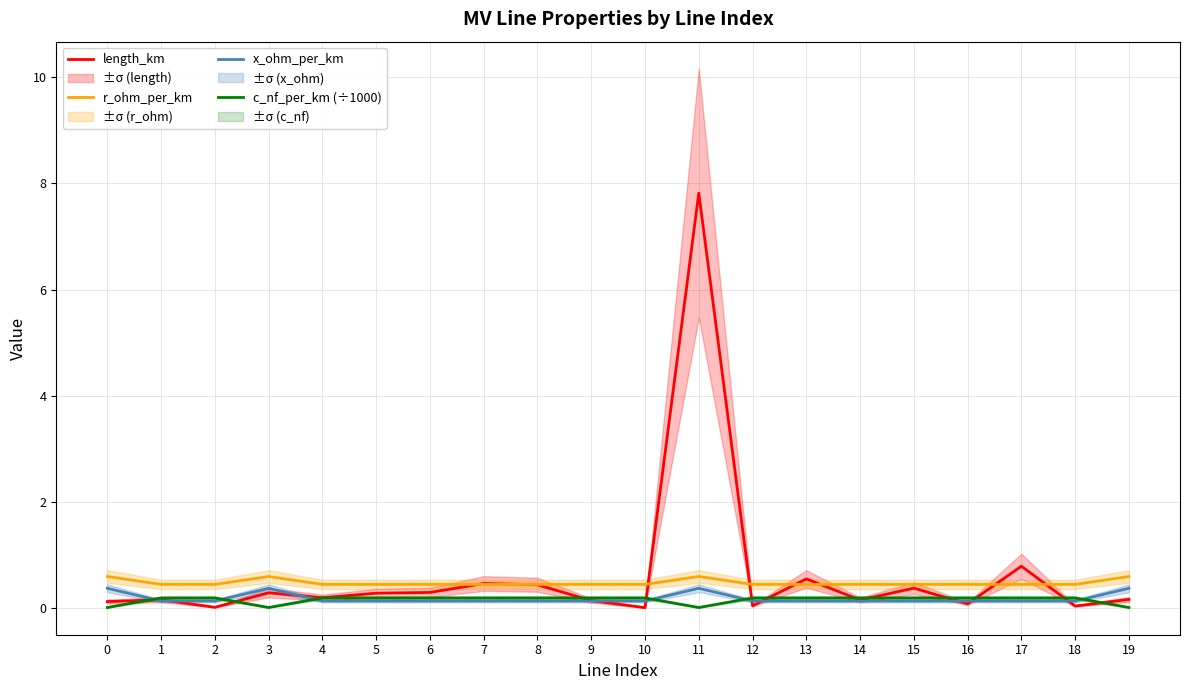

Which series ends up on top after the final intersection of length_km and r_ohm_per_km?

r_ohm_per_km